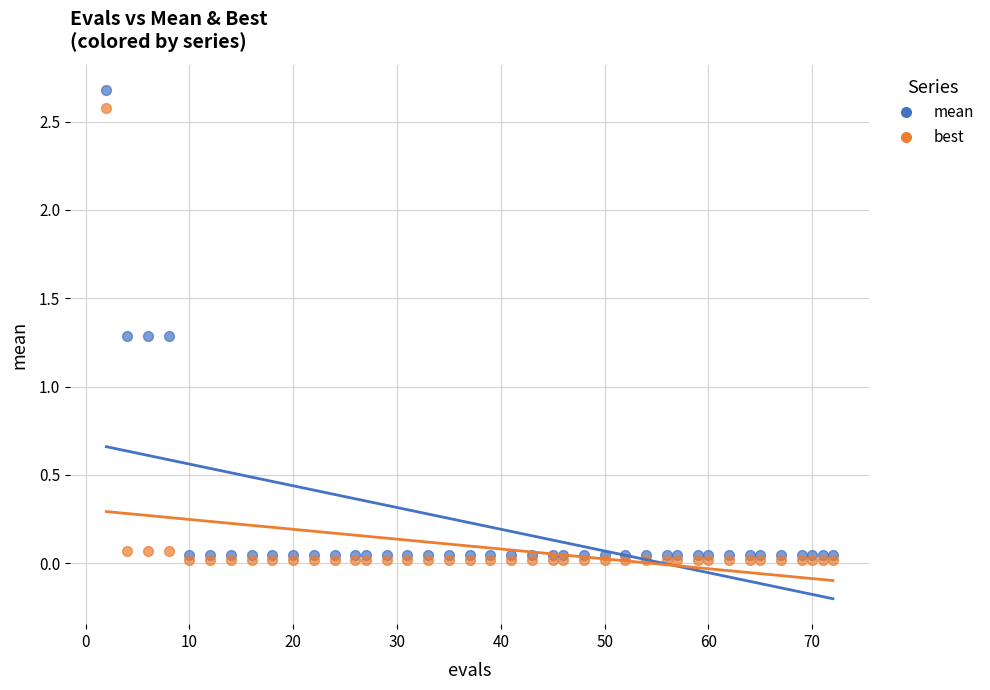

Which series contains the highest Y value?

mean